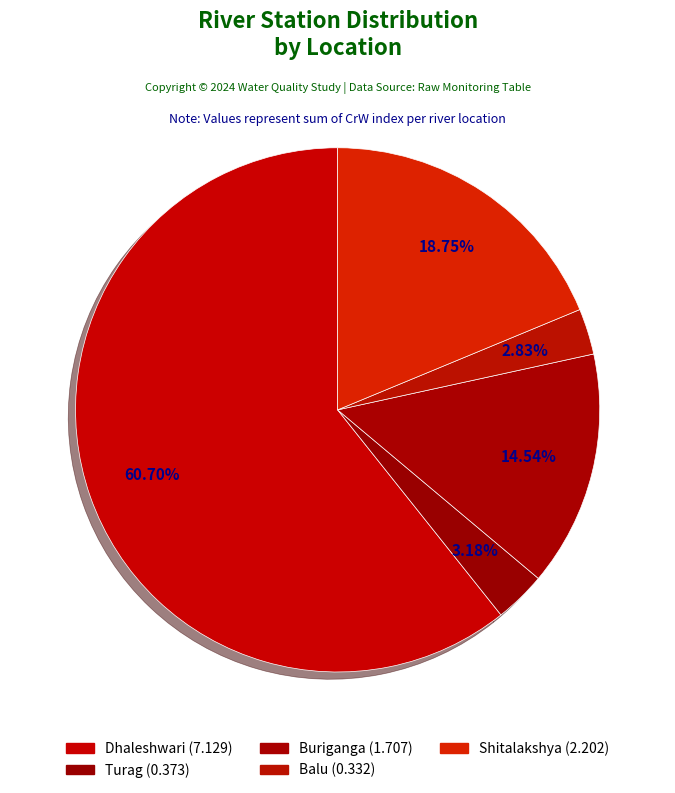

Count the number of slices in the pie.

5